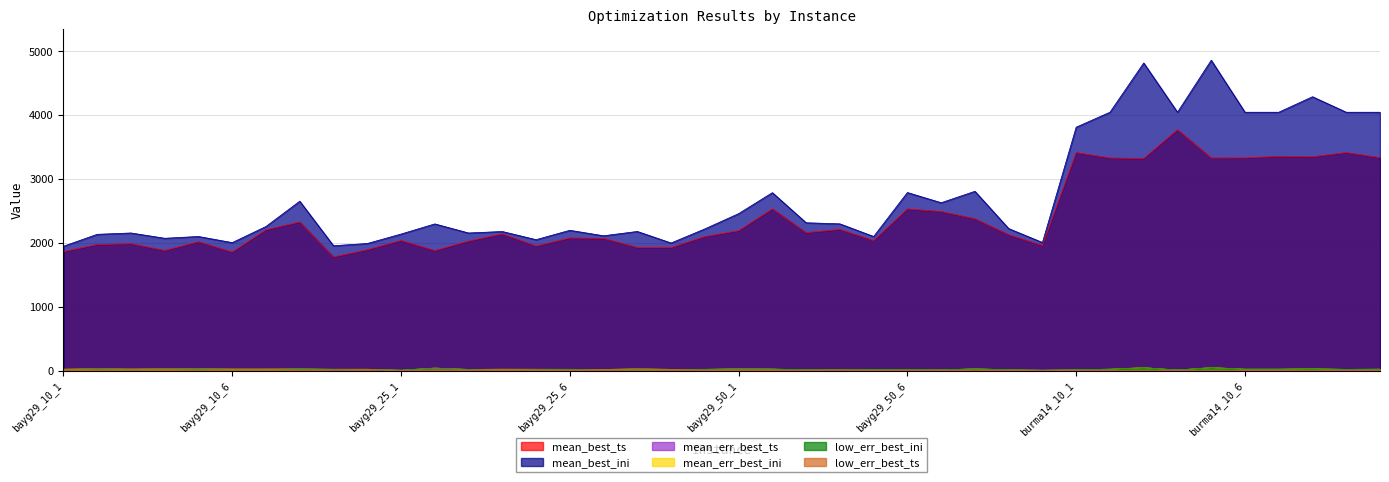

How many interior local peaks does the mean_best_ts series have?

13